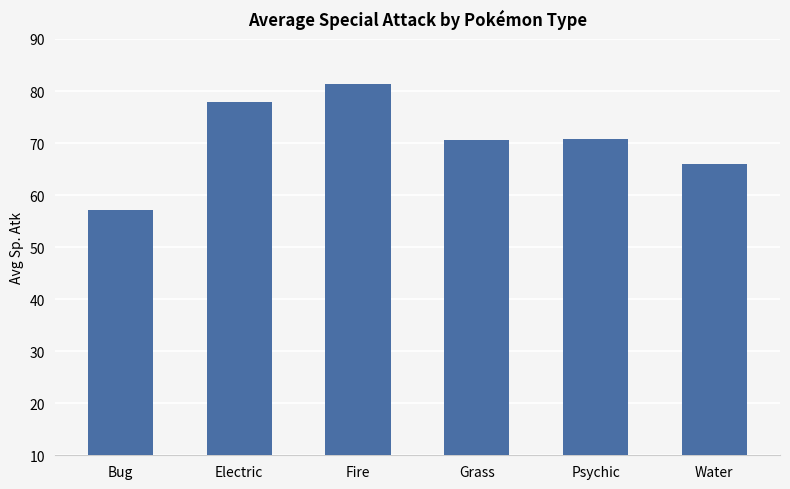

What is the sum of the values at Psychic and Fire?

152.0